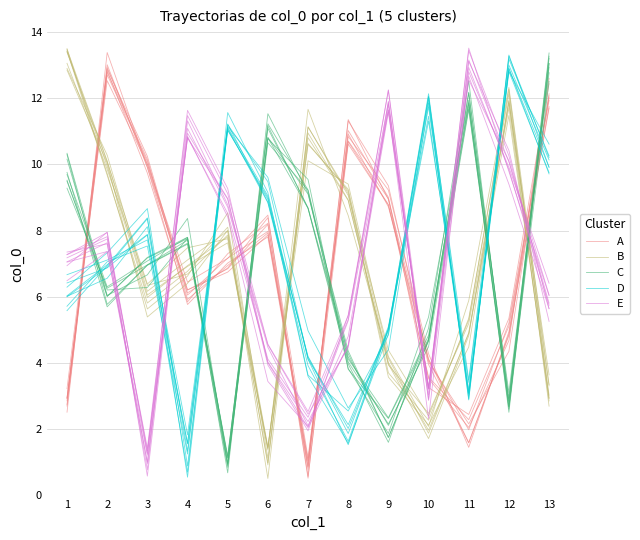

The value of A at 6 is 0.2. True or false?

False